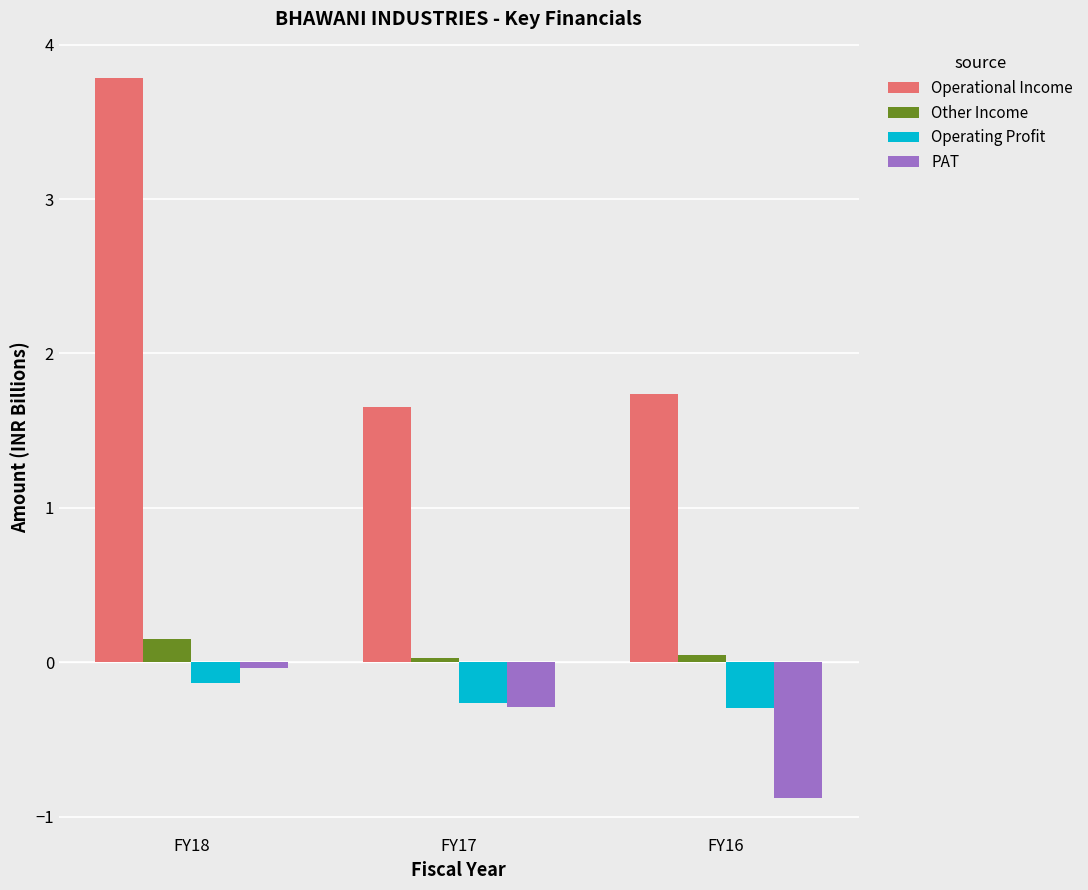

What is the minimum value shown in the chart?

-0.9